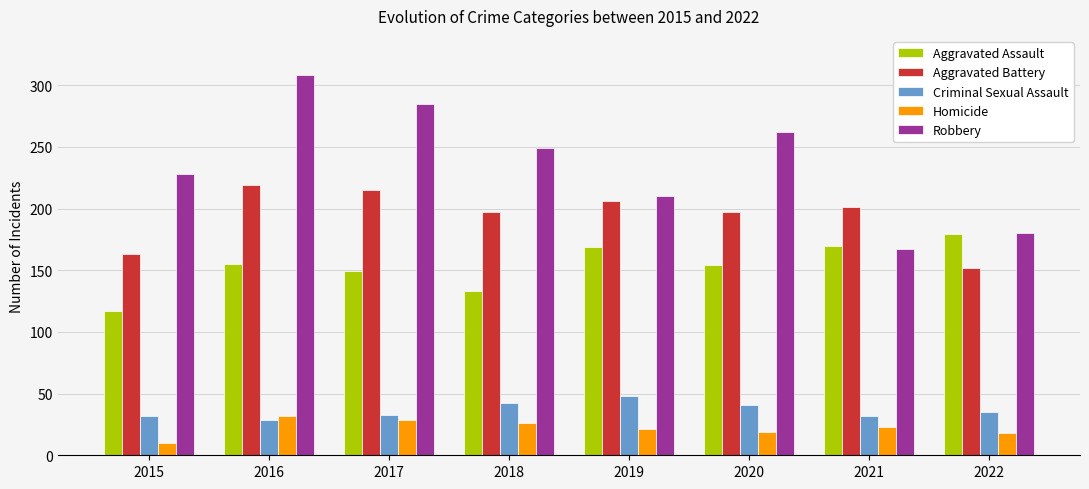

What is the sum of all Aggravated Battery values?

1550